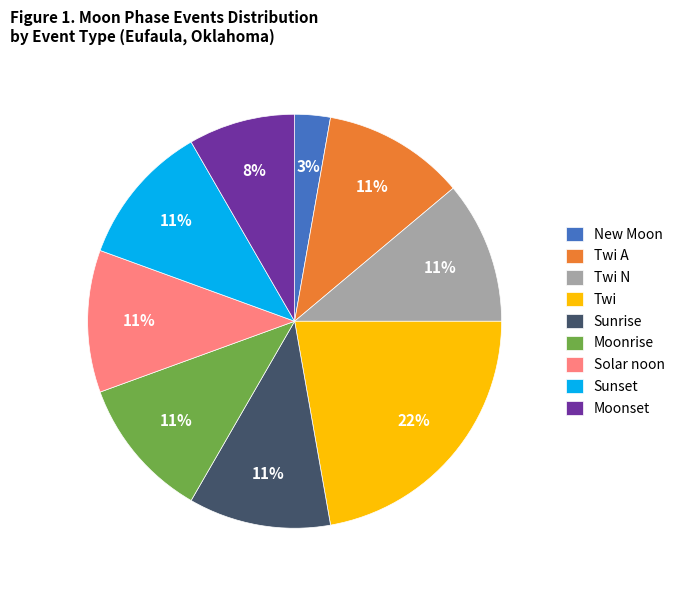

What percentage is the Solar noon slice, to the nearest percent?

11%